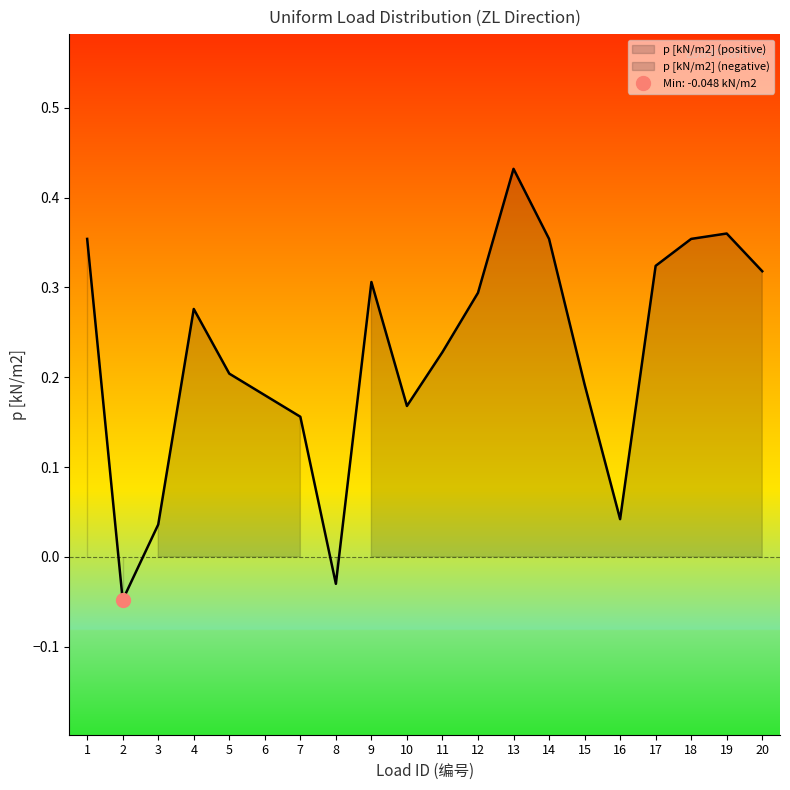

What is the greatest value displayed?

0.4